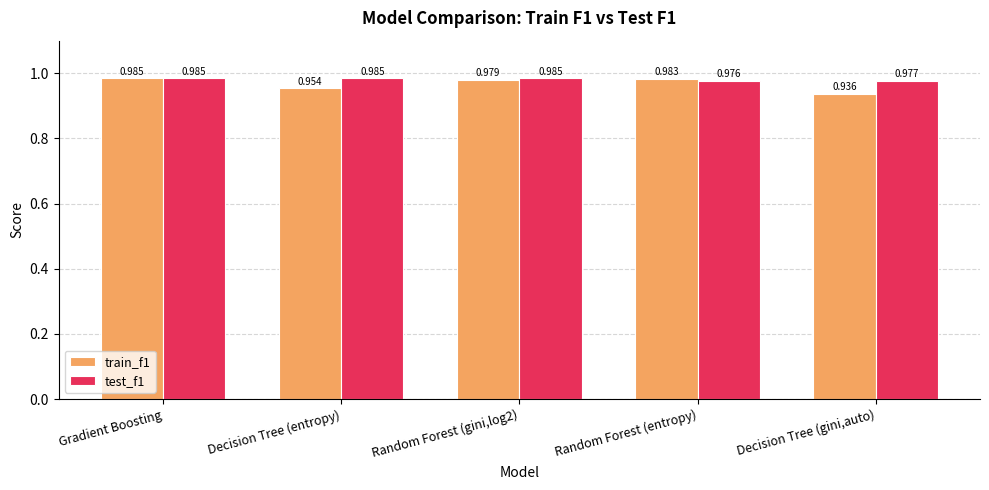

Where is train_f1 nearest to the value 0?

Decision Tree (gini,auto)